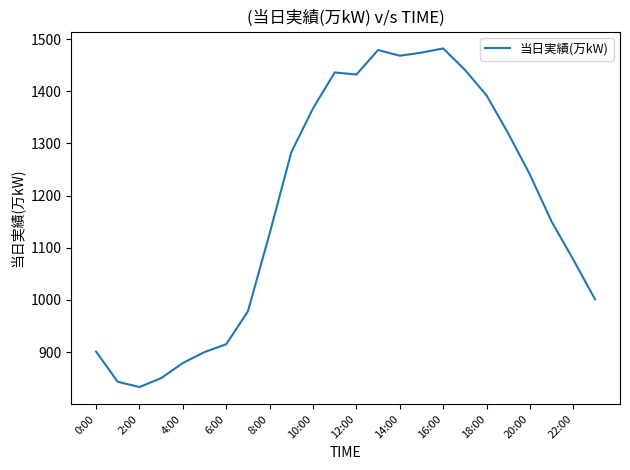

What is the maximum value shown in the chart?

1482